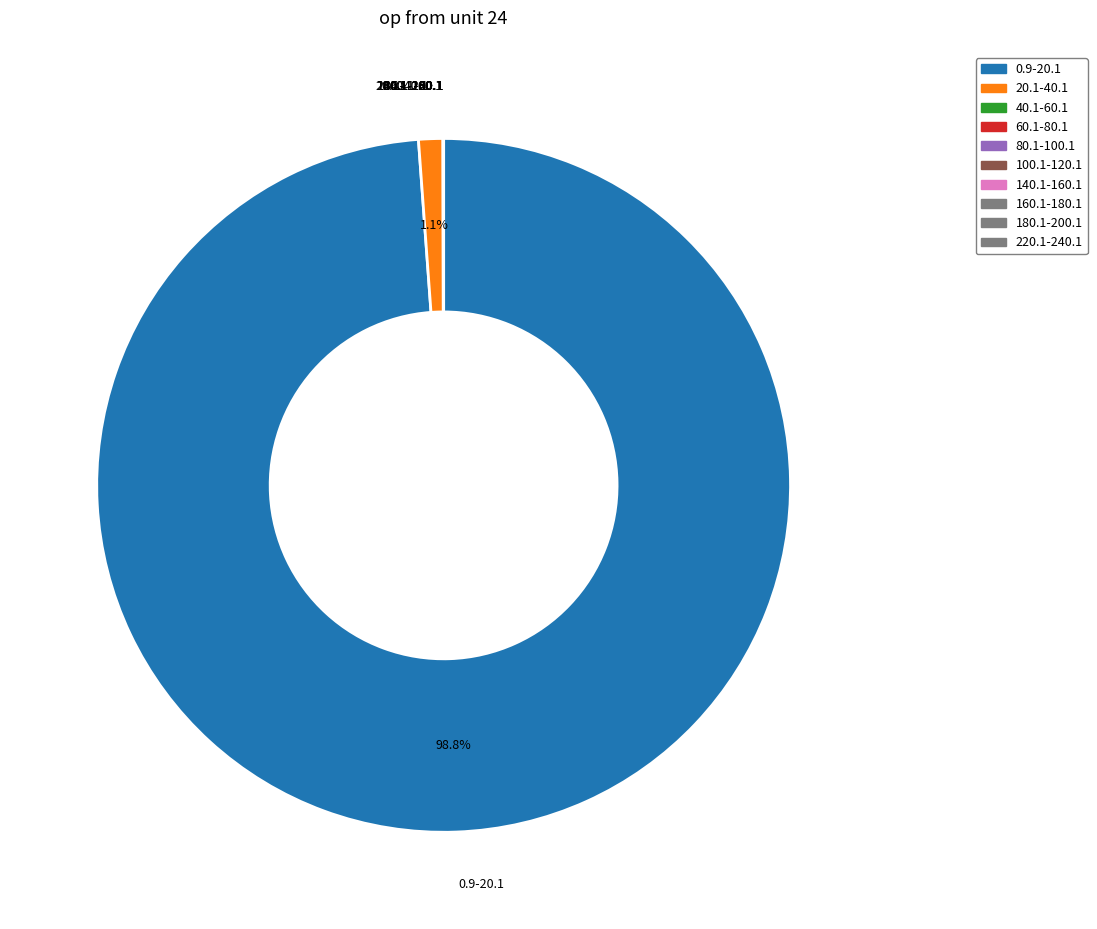

Which category has the biggest portion of the pie?

0.9-20.1